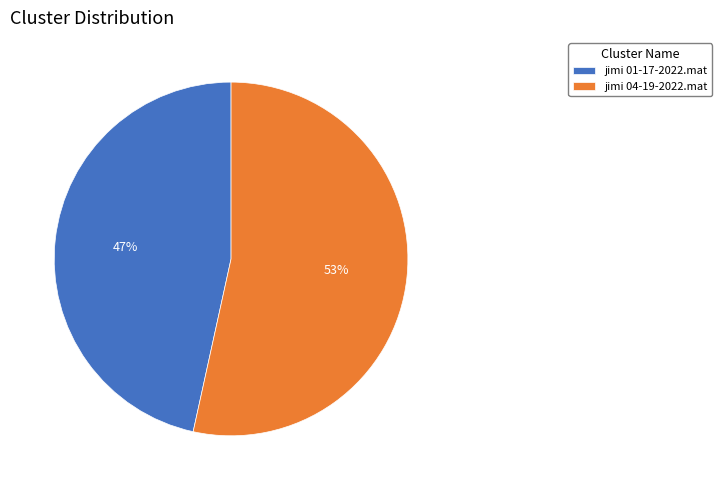

To the nearest percent, what is the average slice percentage?

50%